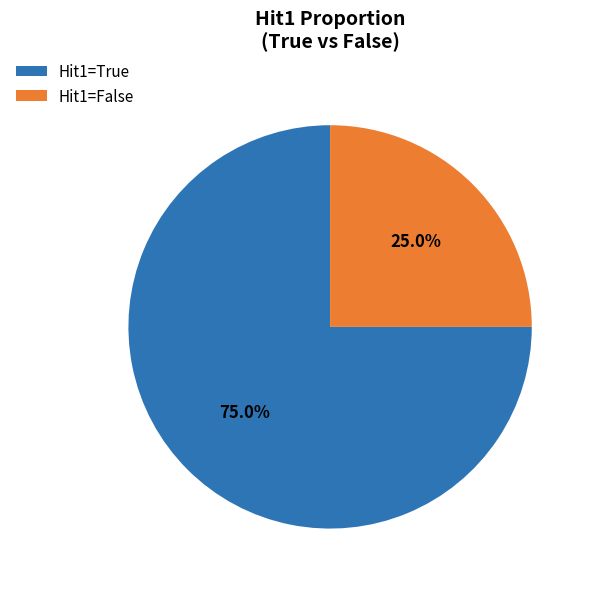

Which category has the biggest portion of the pie?

Hit1=True